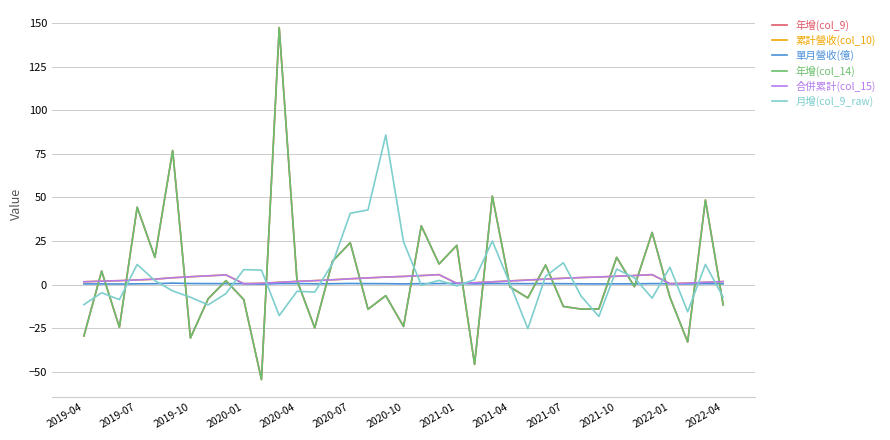

Between which two adjacent categories do 累計營收(col_10) and 年增(col_14) first intersect?

2019-04 and 2019-07